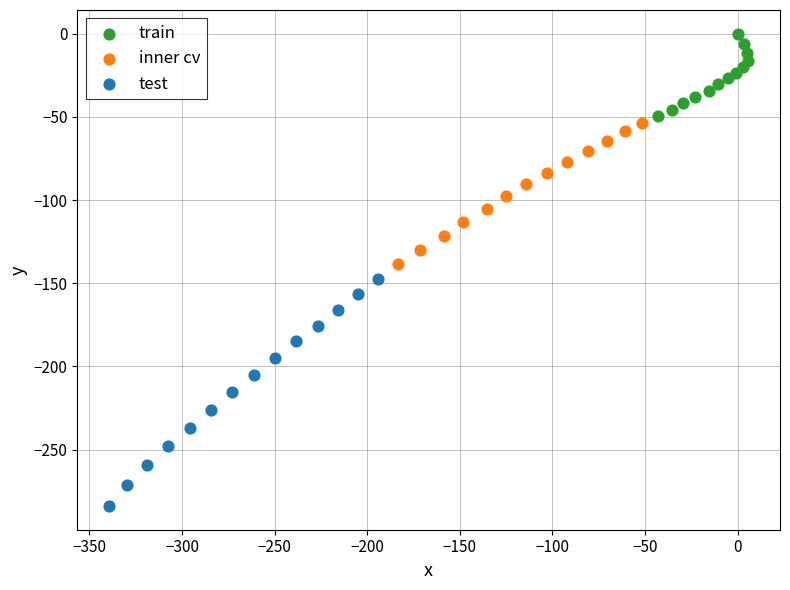

What are all the series names shown in the legend?

train, inner cv, test